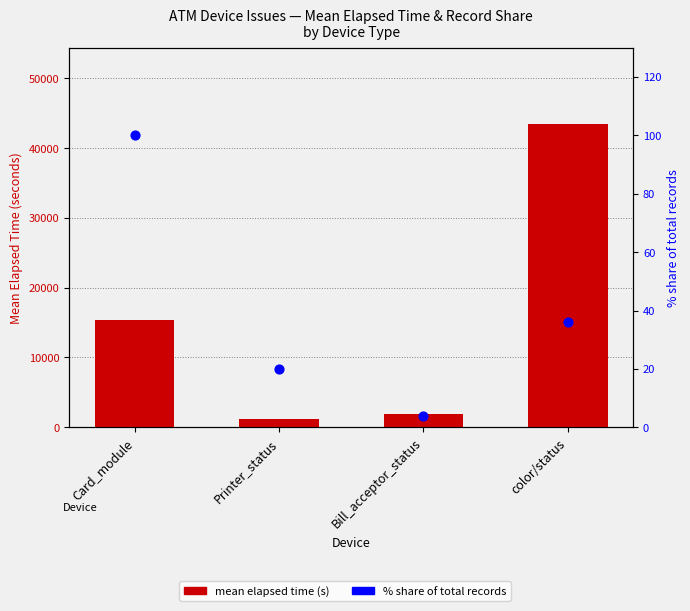

At how many categories does at least one series exceed 640?

4